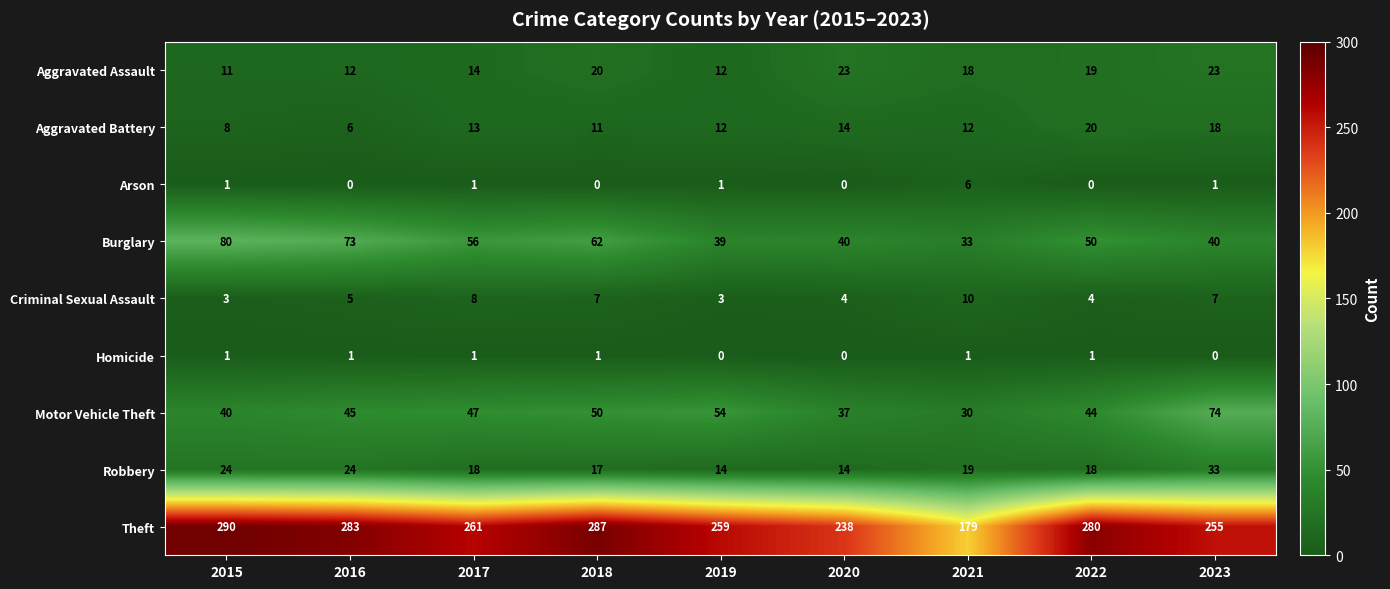

Which series has the largest total across all categories?

Theft